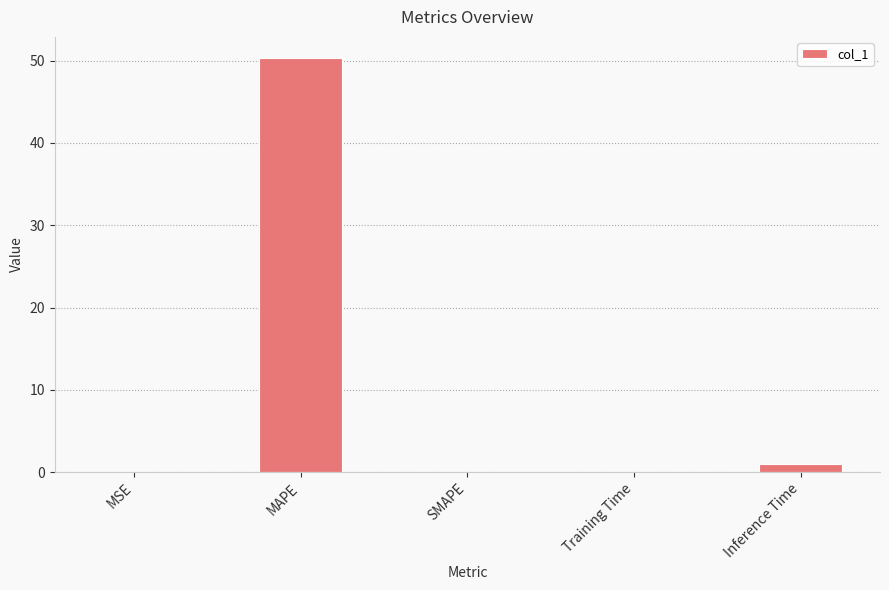

True or false: the data shows 0.9 at Inference Time.

True